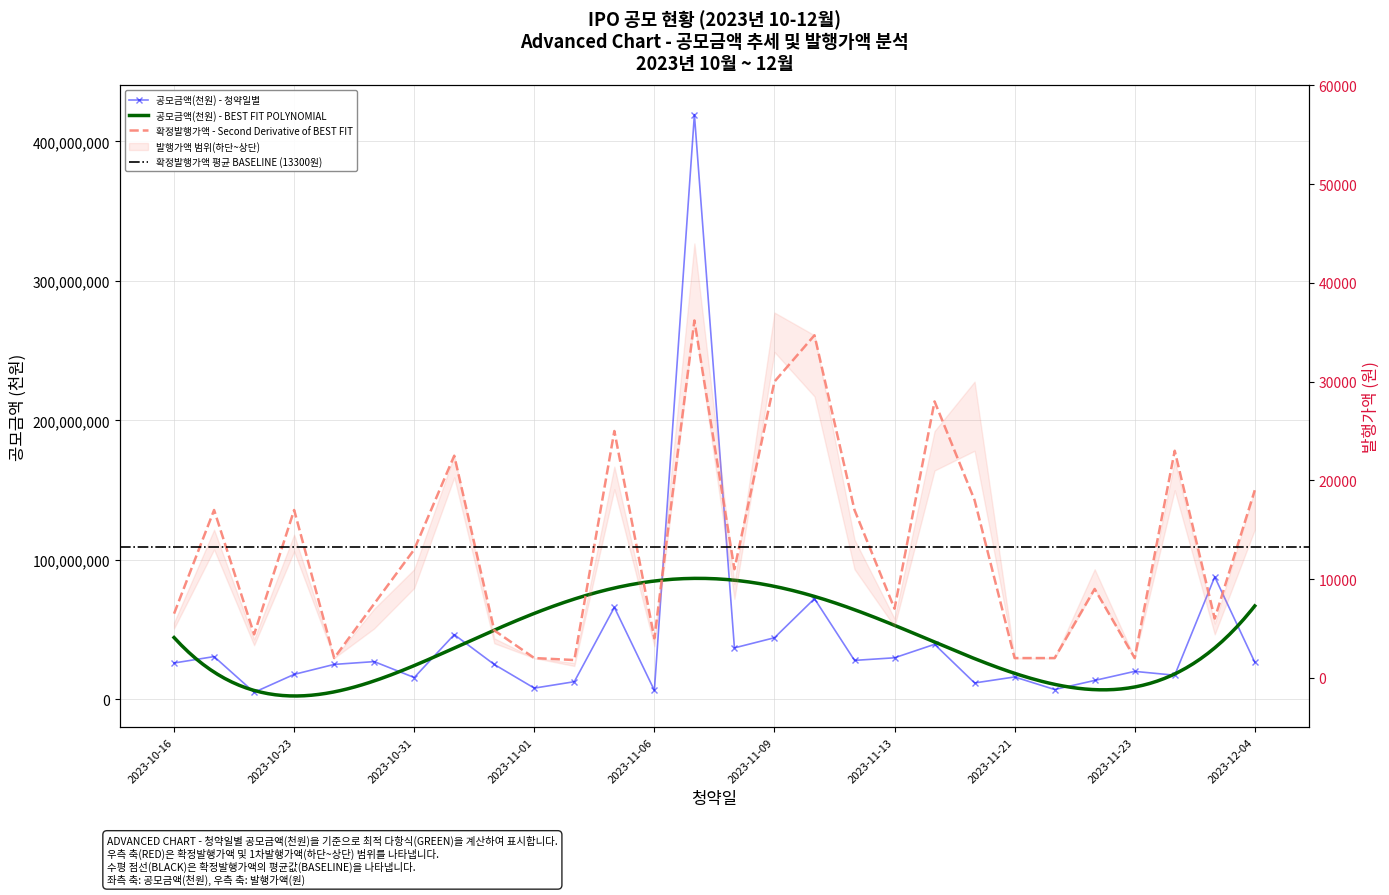

What is the label of the 17th point from the left?

2023-11-10